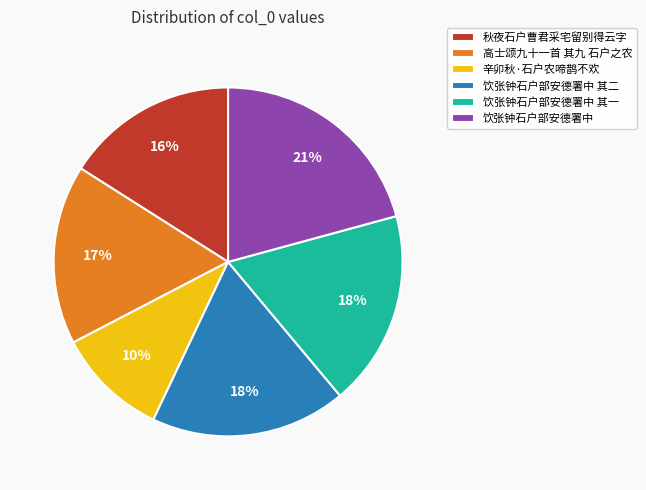

Is 饮张钟石户部安德署中 其二 the majority of the pie?

No